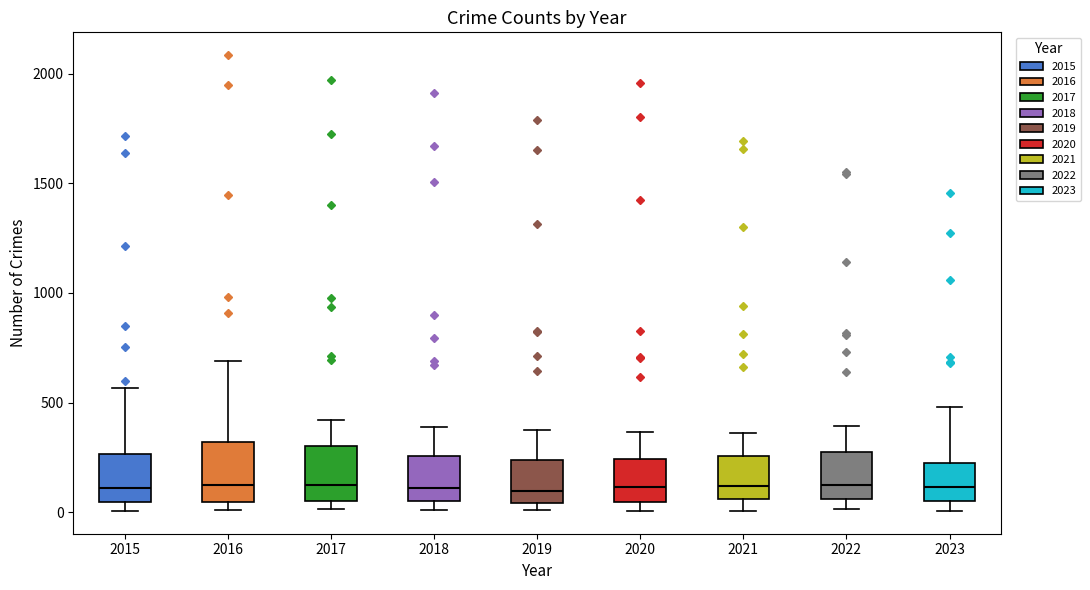

Where does the median line of the box at x = 2016 sit on the y-axis? The values are not printed on the chart, so give them approximately, as read against the axis.

150